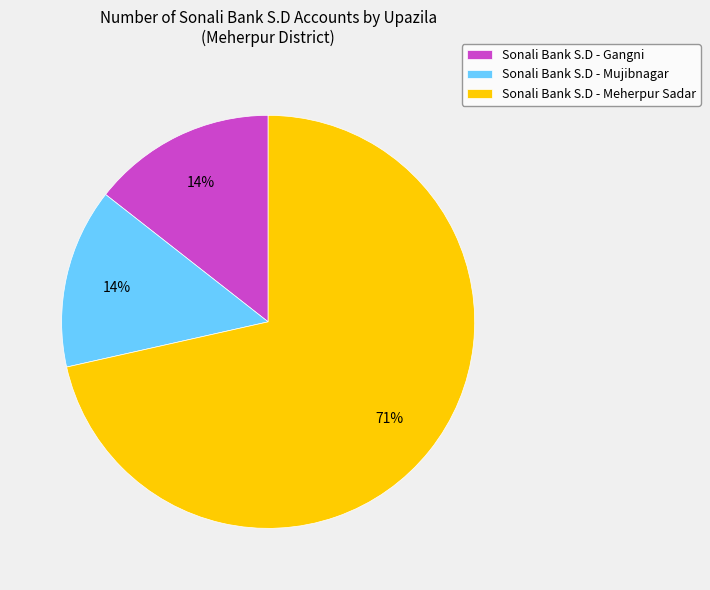

To the nearest percent, what portion does Sonali Bank S.D - Gangni represent?

14%